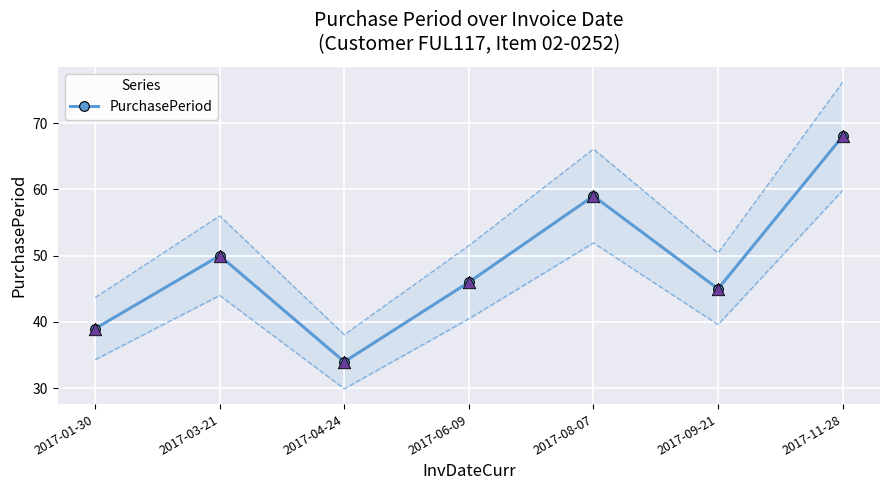

What is the change in value from 2017-03-21 to 2017-11-28?

+18